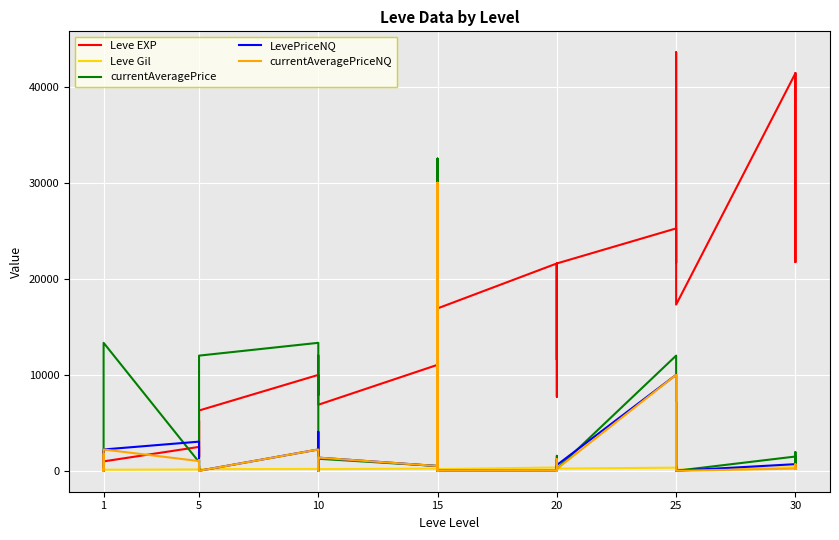

What is the difference between the maximum and minimum values in the Leve EXP series?

42800